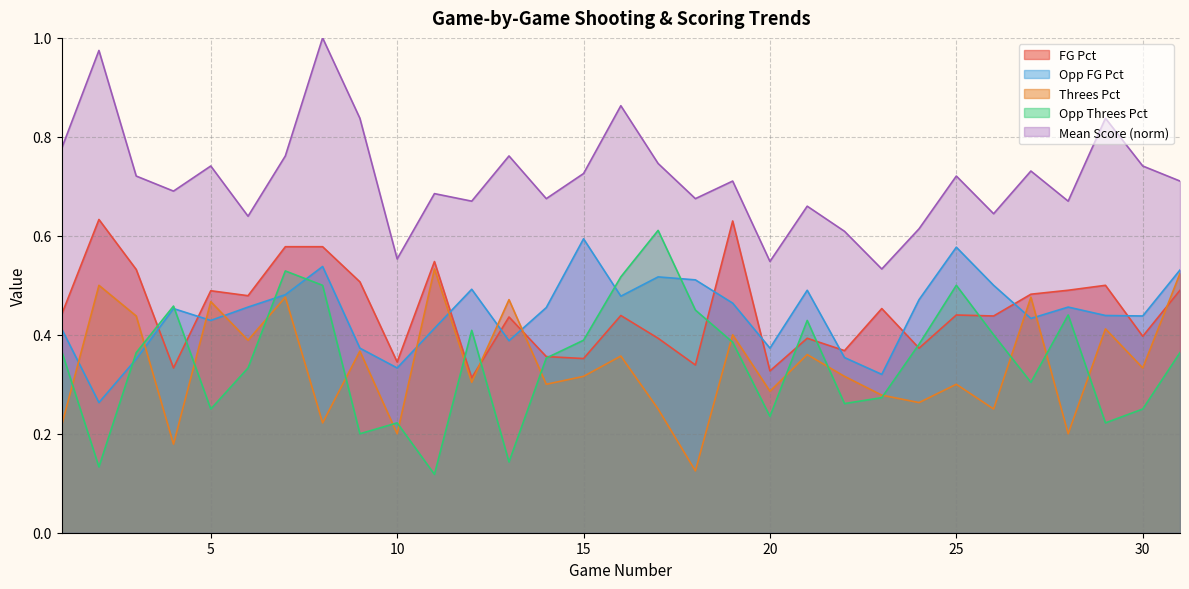

At which category is the sum across all series the highest?

8